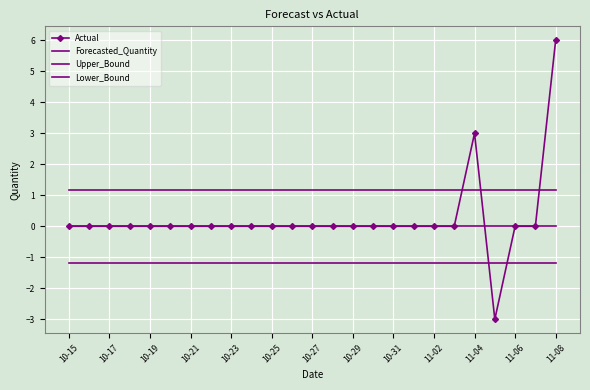

At which category does Actual reach its first local peak?

11-04